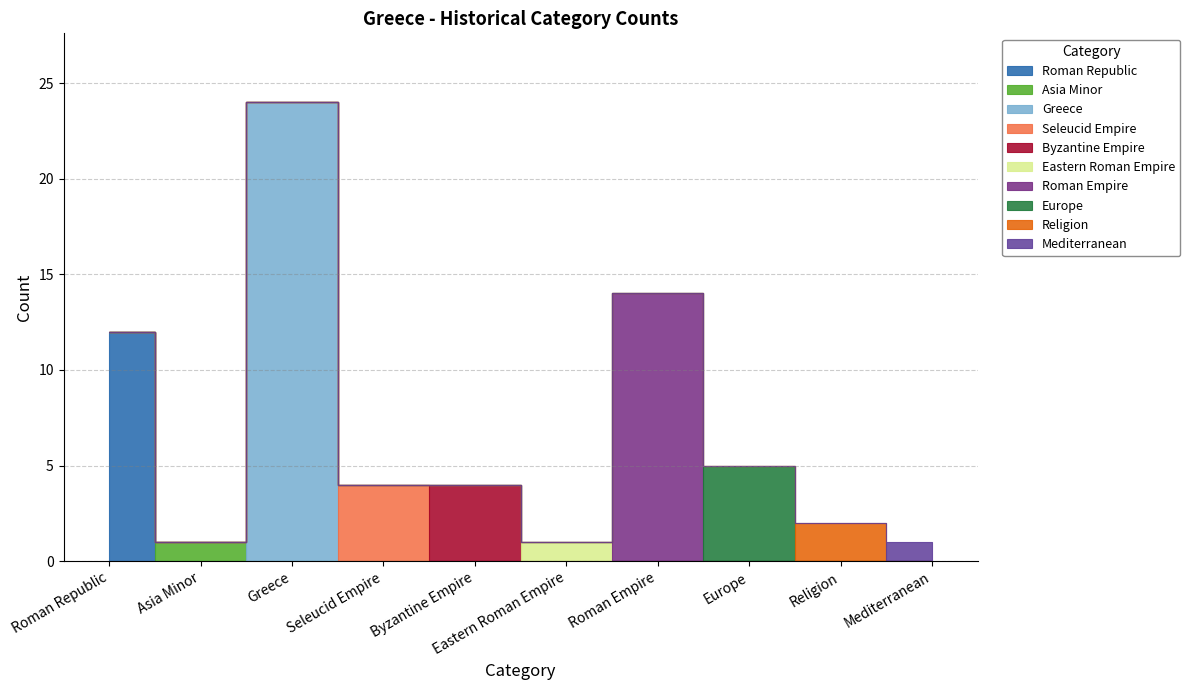

Which has a higher value, Religion or Eastern Roman Empire?

Religion